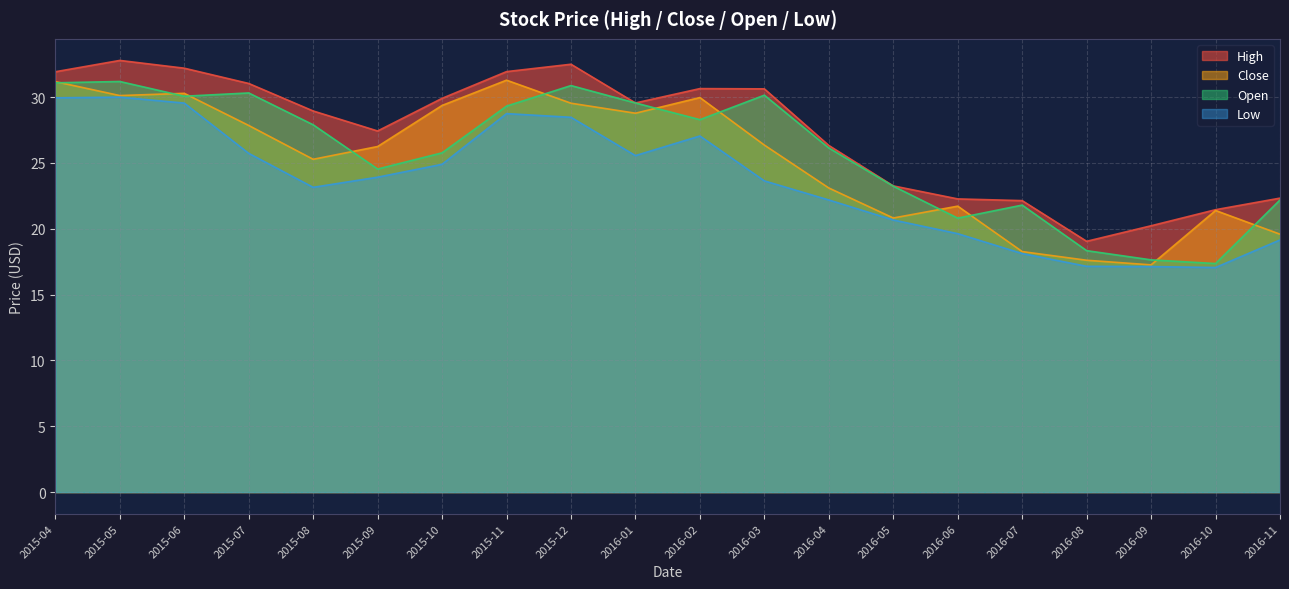

The value of Low at 2016-01 is 34.7. True or false?

False